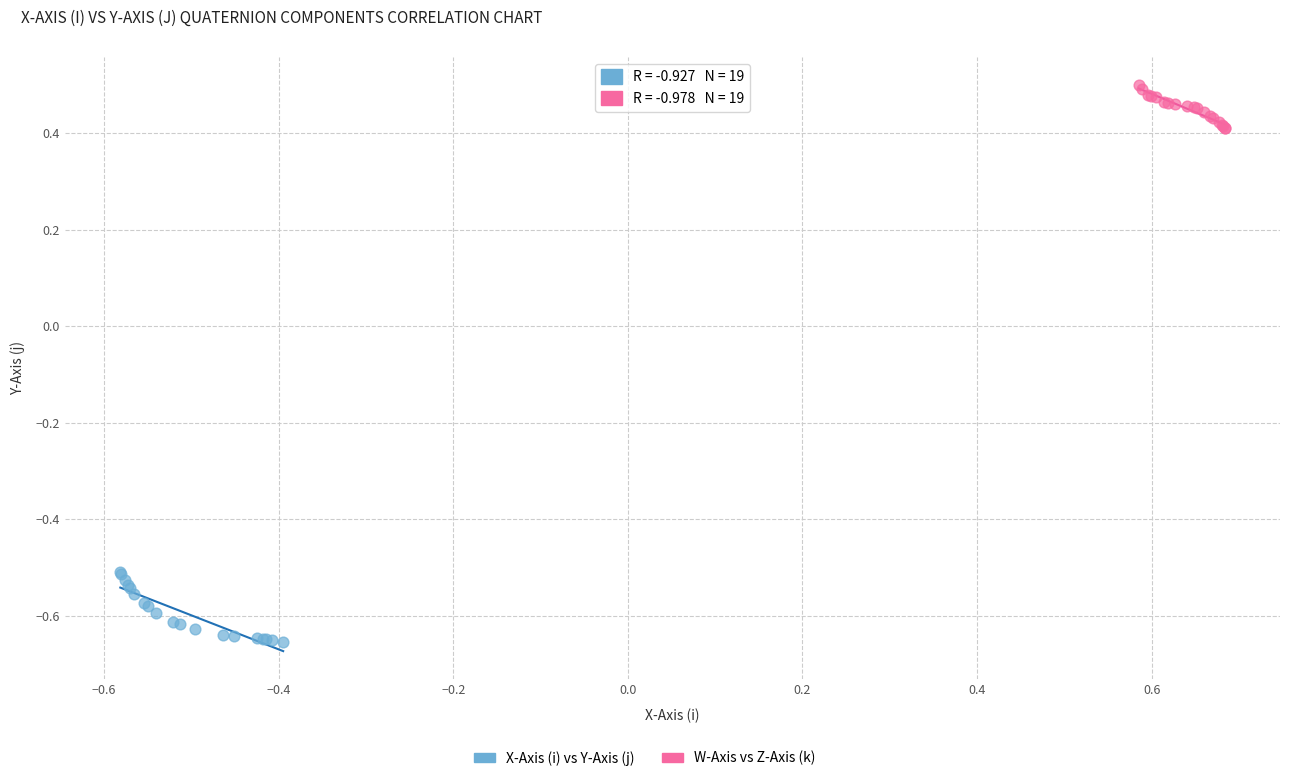

Which series contains the lowest Y value?

X-Axis (i) vs Y-Axis (j)